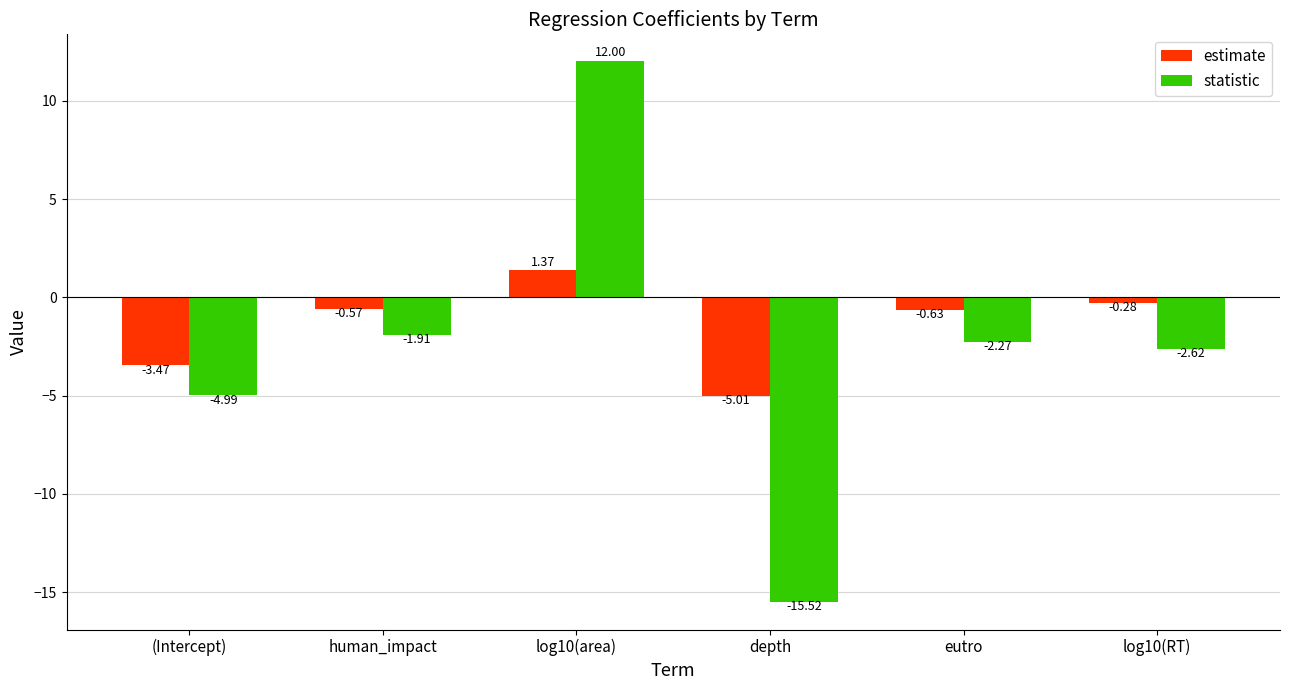

What is the label of the 6th bar from the left?

log10(RT)